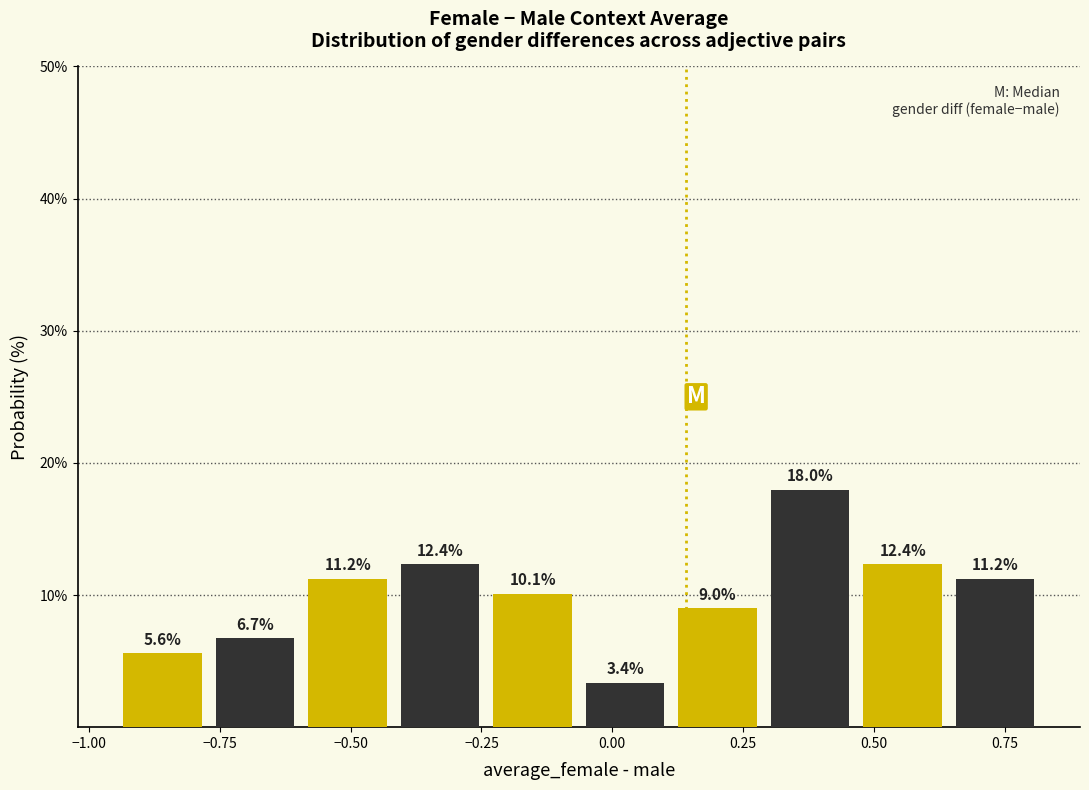

Around what value on the x-axis is the tallest bar? Give the approximate position of its centre, as read against the axis.

0.40